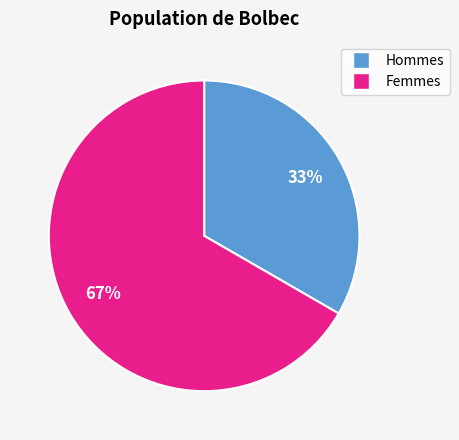

To the nearest percent, what portion does Hommes represent?

33%